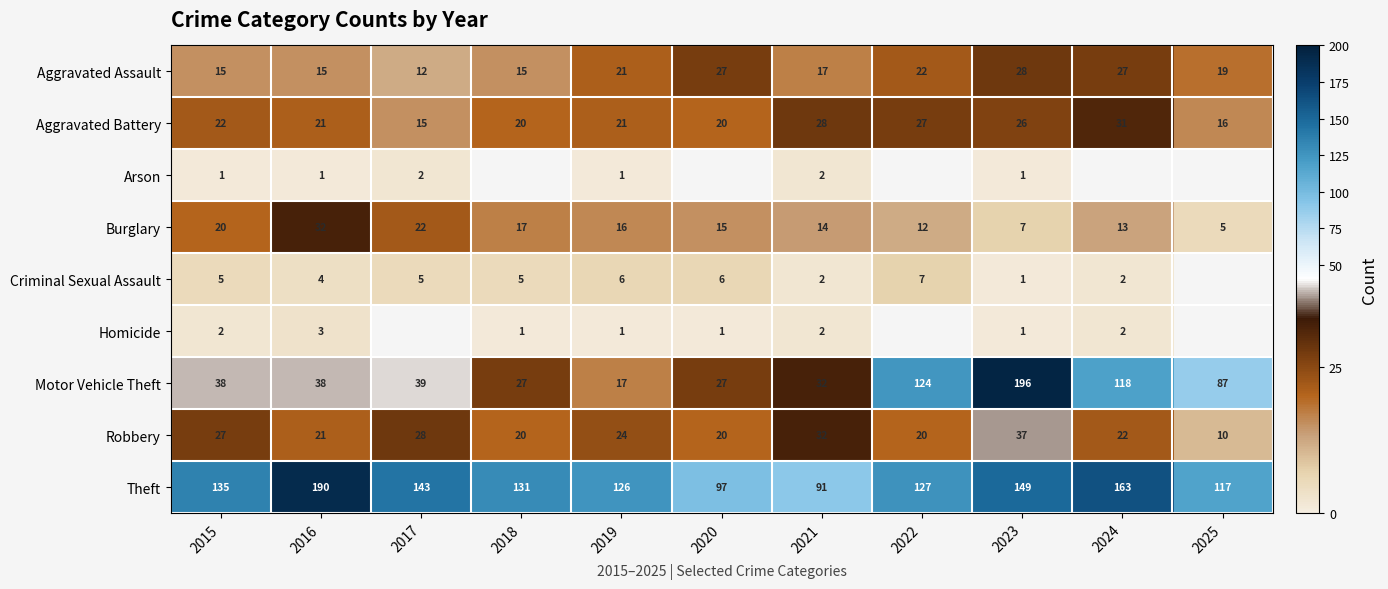

Is it true that Robbery equals 7.8 at 2021?

False